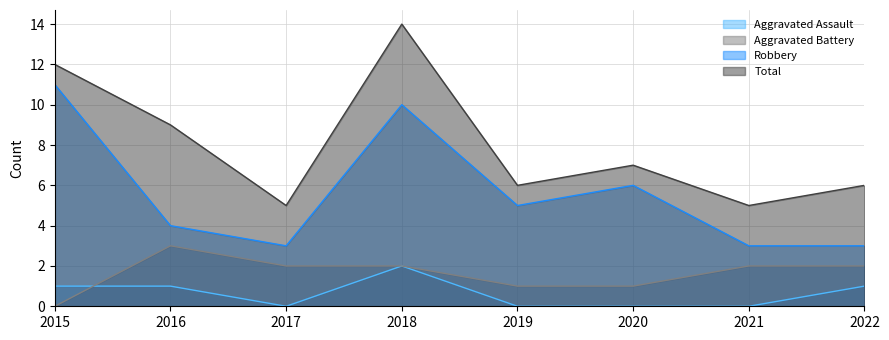

Does the chart have visible grid lines?

Yes